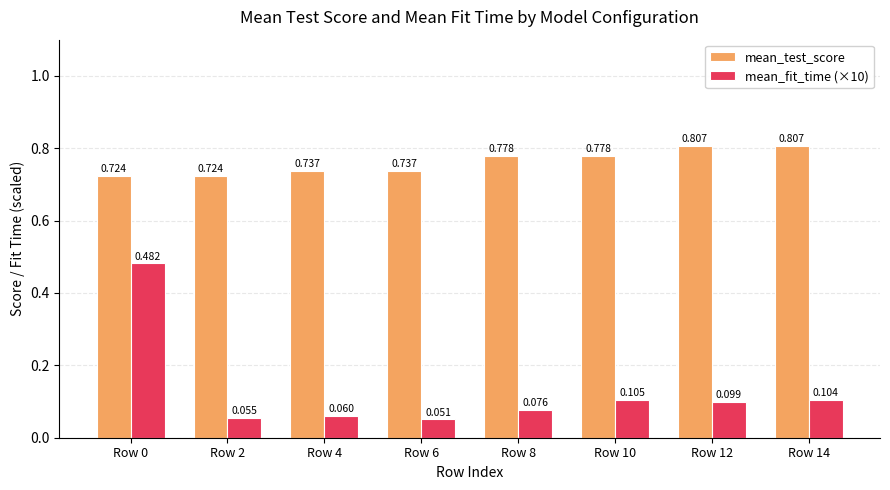

Which series has the largest total across all categories?

mean_test_score